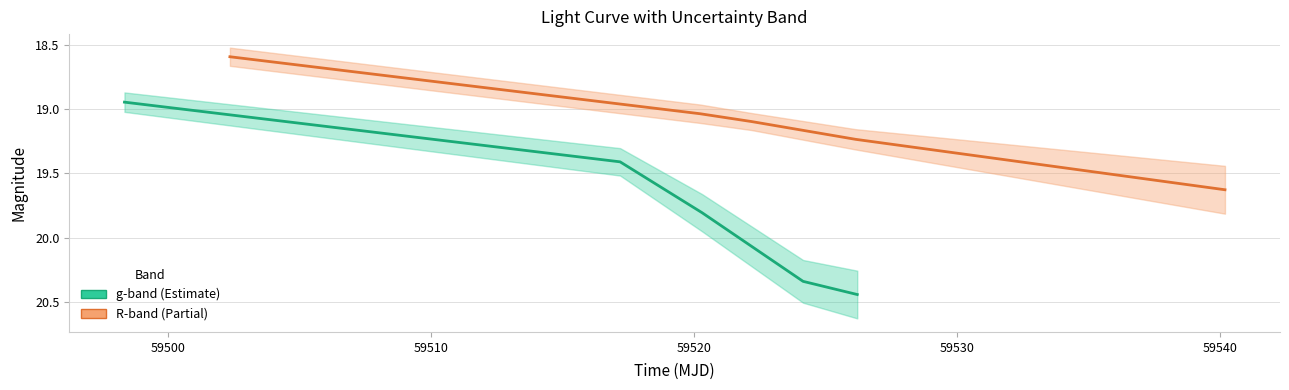

How many values in the g-band mag series exceed 19?

4